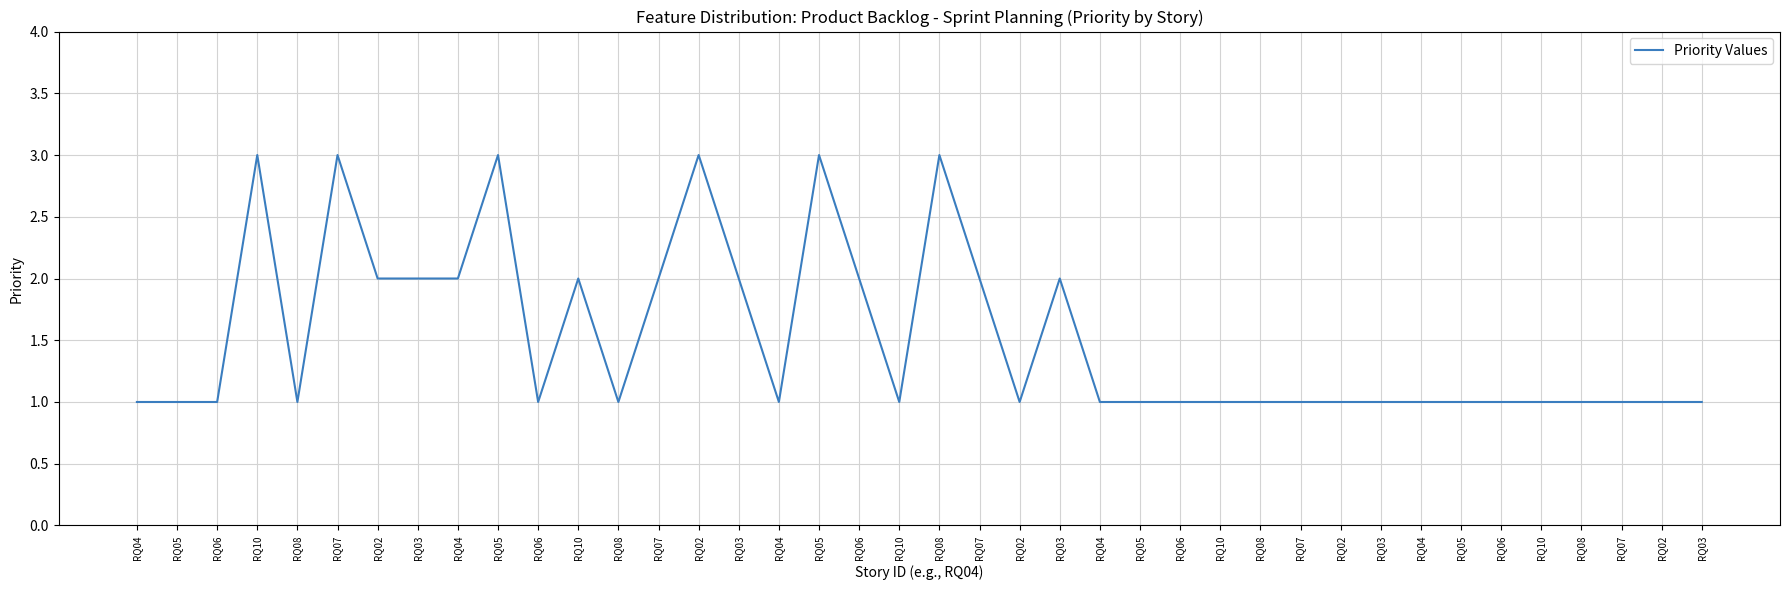

How many lines are shown in the chart?

1